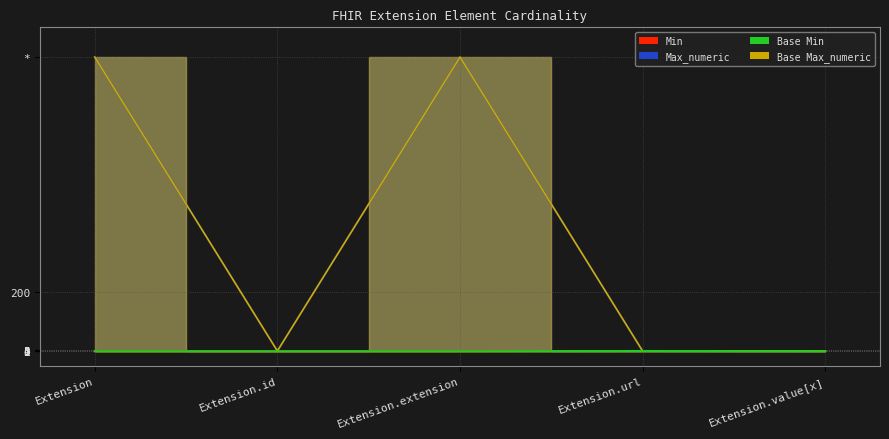

At which label is Min closest to 0?

Extension